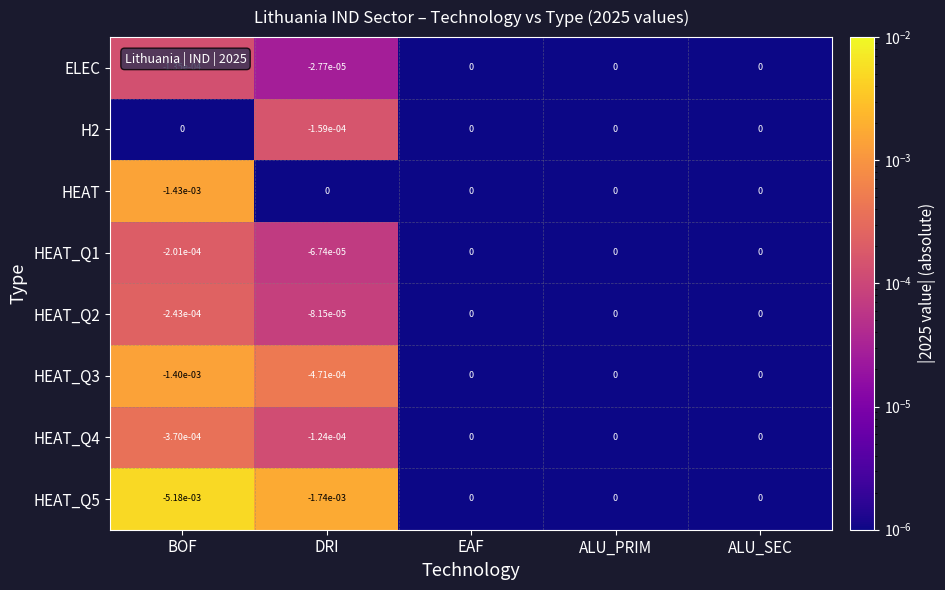

True or false: HEAT_Q1 has a value of -0.0 at DRI.

True